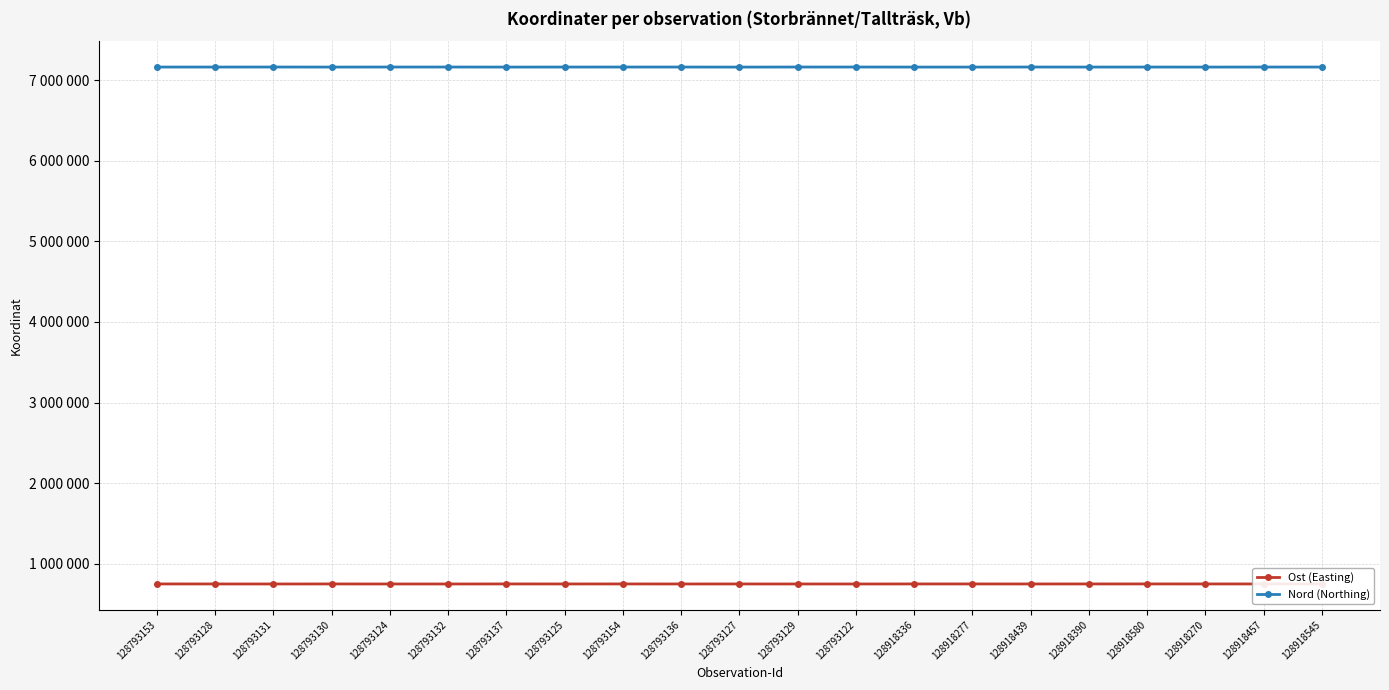

Is it true that Ost (Easting) equals 748357 at 128793131?

True